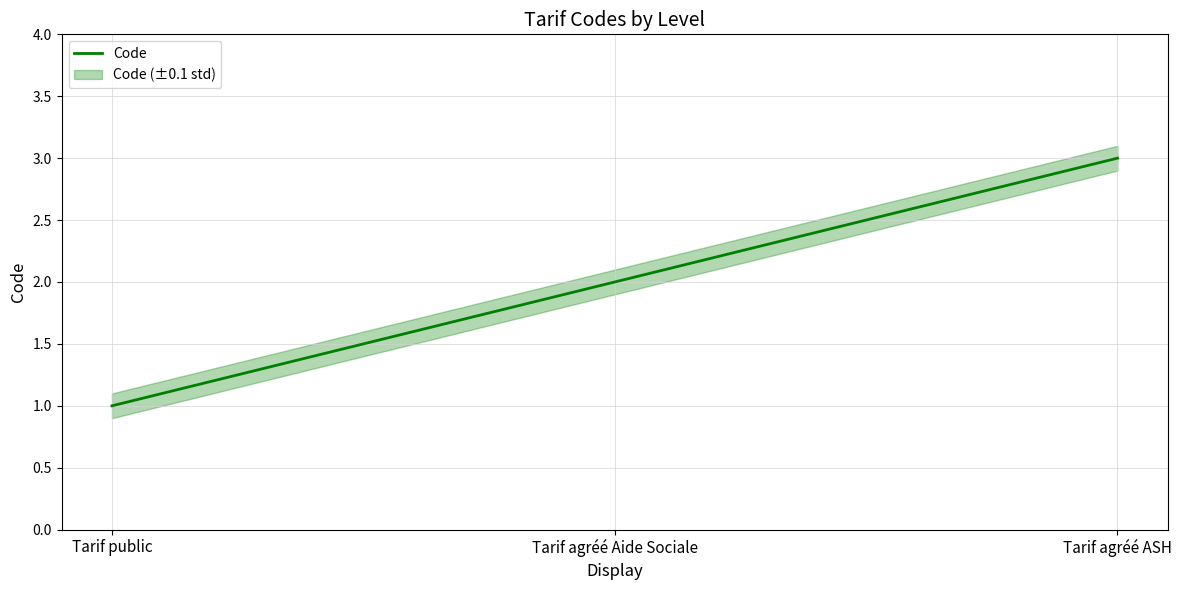

What is the approximate value at Tarif agréé Aide Sociale?

2